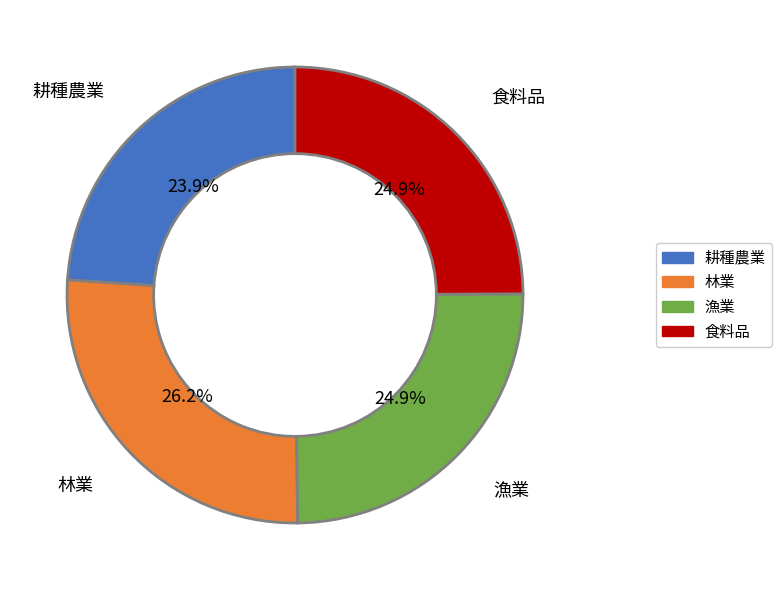

Is there any slice that represents more than half of the pie?

No